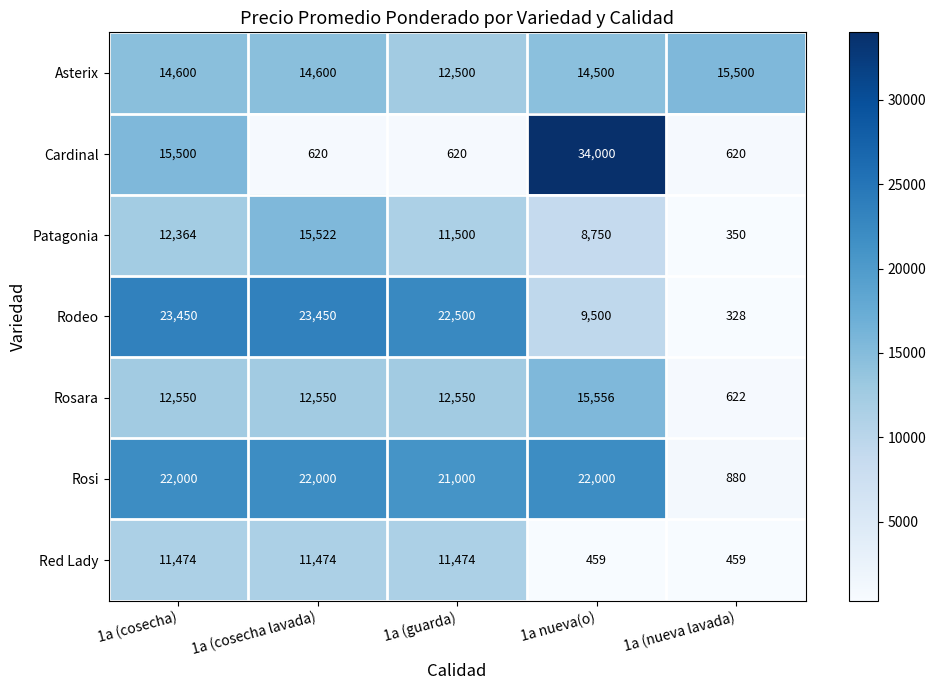

At 1a nueva(o), list the series in order from smallest to largest.

Red Lady, Patagonia, Rodeo, Asterix, Rosara, Rosi, Cardinal